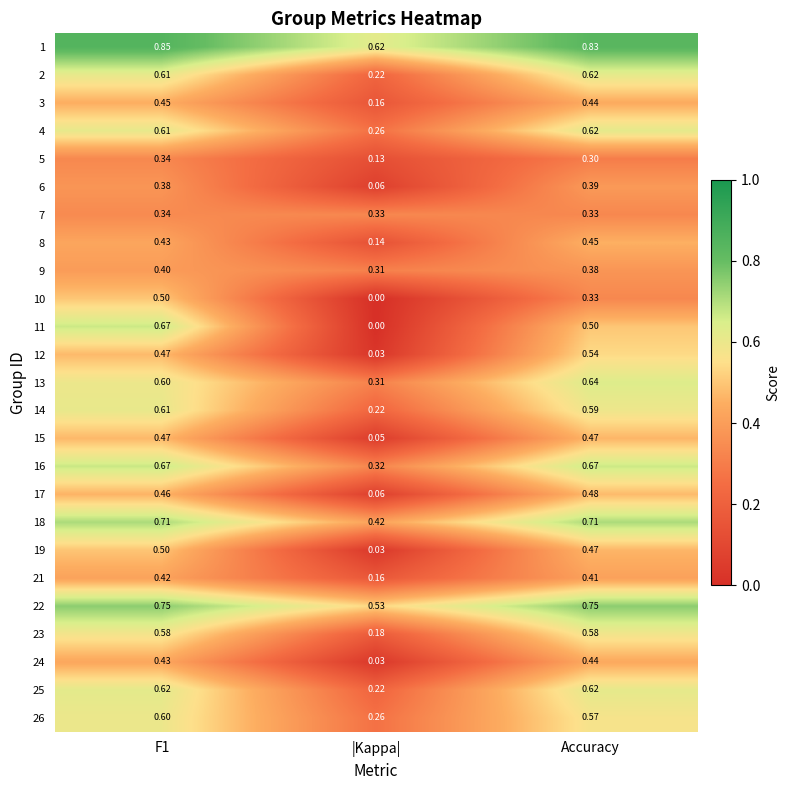

At which category is the sum across all series the highest?

F1